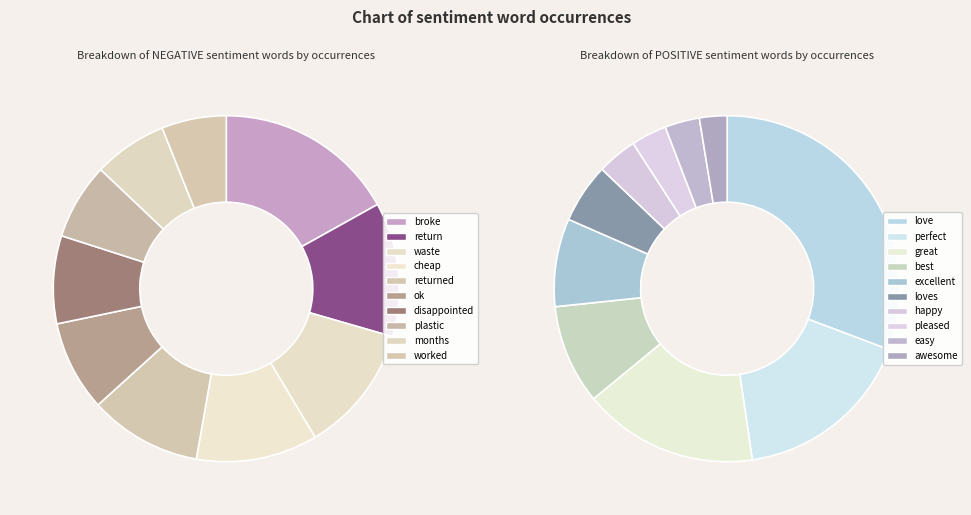

Count the number of slices in the pie.

10